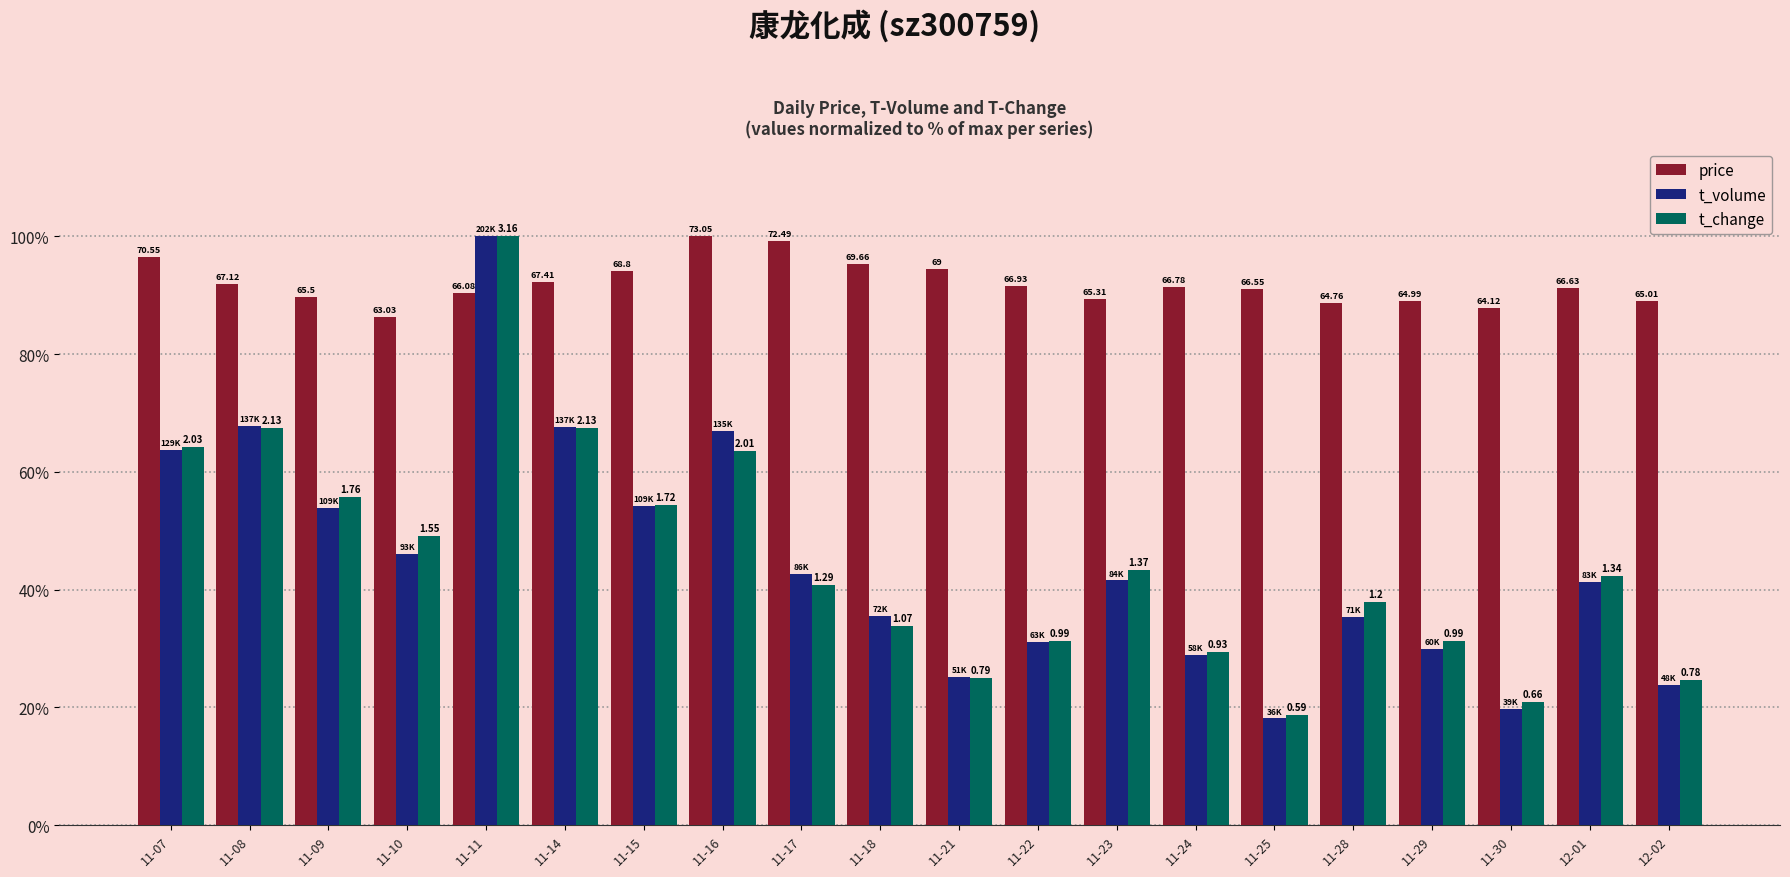

Reading right to left, what are all the values shown in this chart?

price: 12-02=89.0	12-01=91.2	11-30=87.8	11-29=89.0	11-28=88.7	11-25=91.1	11-24=91.4	11-23=89.4	11-22=91.6	11-21=94.5	11-18=95.4	11-17=99.2	11-16=100.0	11-15=94.2	11-14=92.3	11-11=90.5	11-10=86.3	11-09=89.7	11-08=91.9	11-07=96.6
t_volume: 12-02=23.8	12-01=41.3	11-30=19.7	11-29=29.9	11-28=35.3	11-25=18.1	11-24=28.9	11-23=41.6	11-22=31.2	11-21=25.2	11-18=35.5	11-17=42.6	11-16=66.9	11-15=54.1	11-14=67.7	11-11=100.0	11-10=46.0	11-09=53.9	11-08=67.8	11-07=63.7
t_change: 12-02=24.7	12-01=42.4	11-30=20.9	11-29=31.3	11-28=38.0	11-25=18.7	11-24=29.4	11-23=43.4	11-22=31.3	11-21=25.0	11-18=33.9	11-17=40.8	11-16=63.6	11-15=54.4	11-14=67.4	11-11=100.0	11-10=49.1	11-09=55.7	11-08=67.4	11-07=64.2